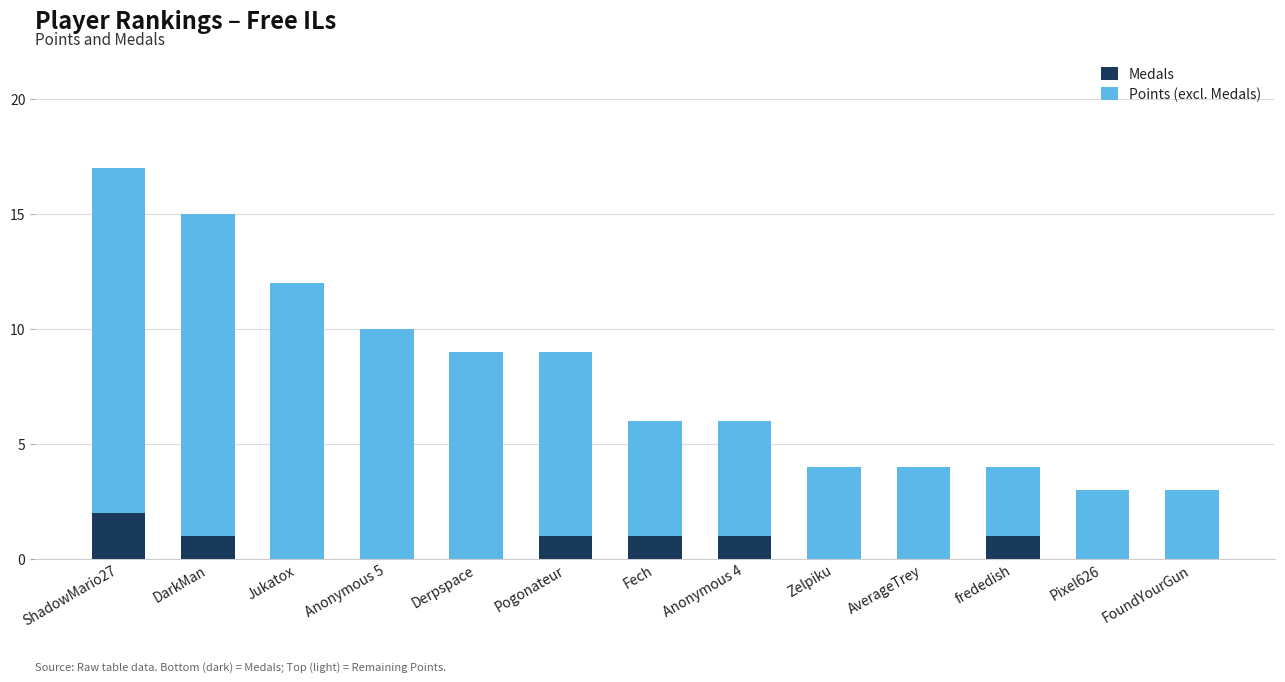

What are all the series names shown in the legend?

Medals, Points (excl. Medals)